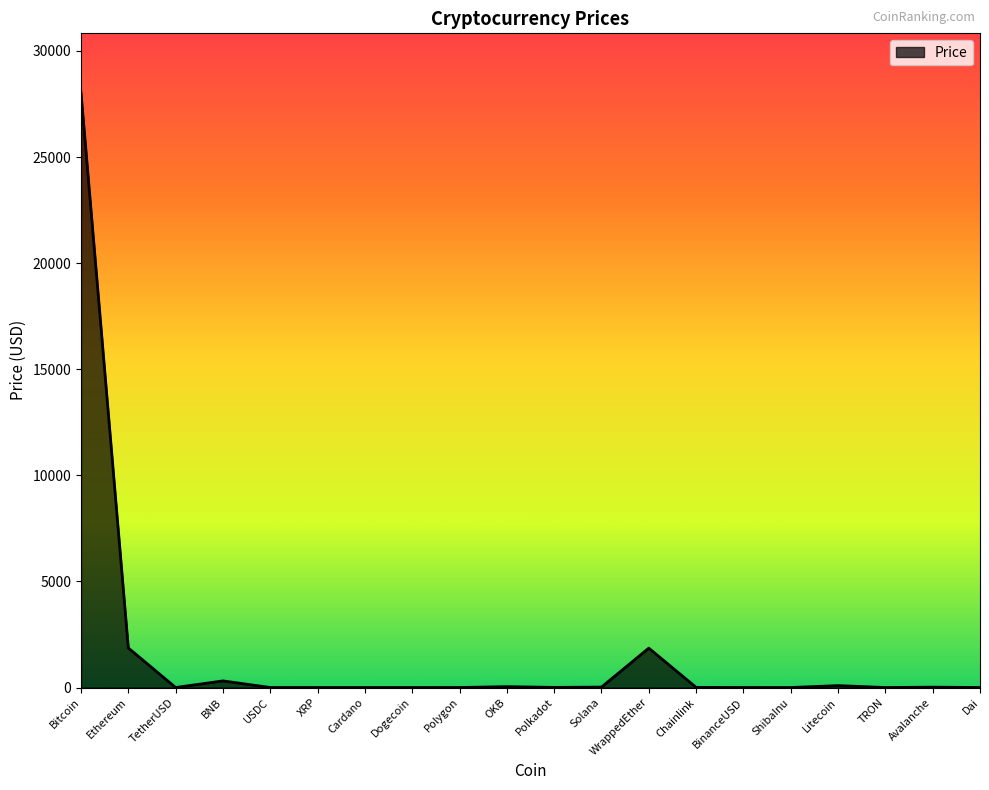

What is the difference between the maximum and minimum values?

28027.9